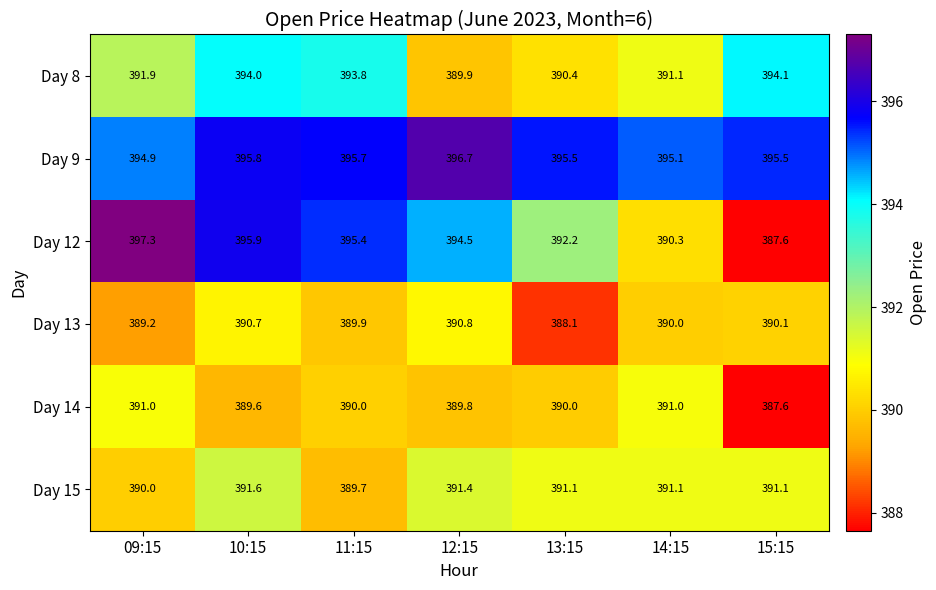

What is the spread (max minus min) of values at 10:15?

6.3